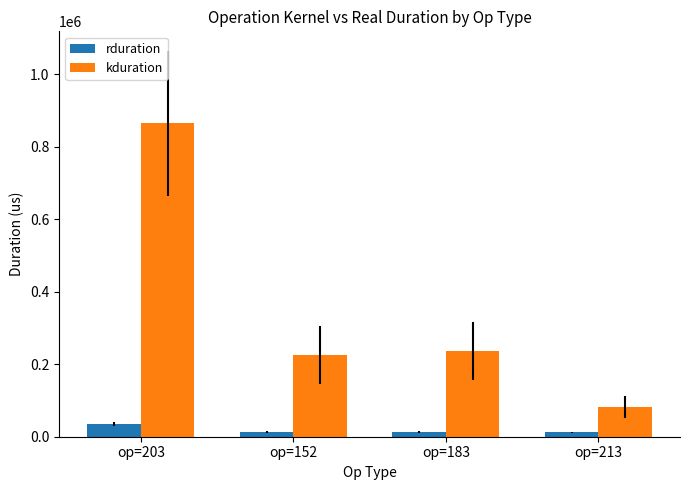

Which series has the largest range (max minus min)?

kduration